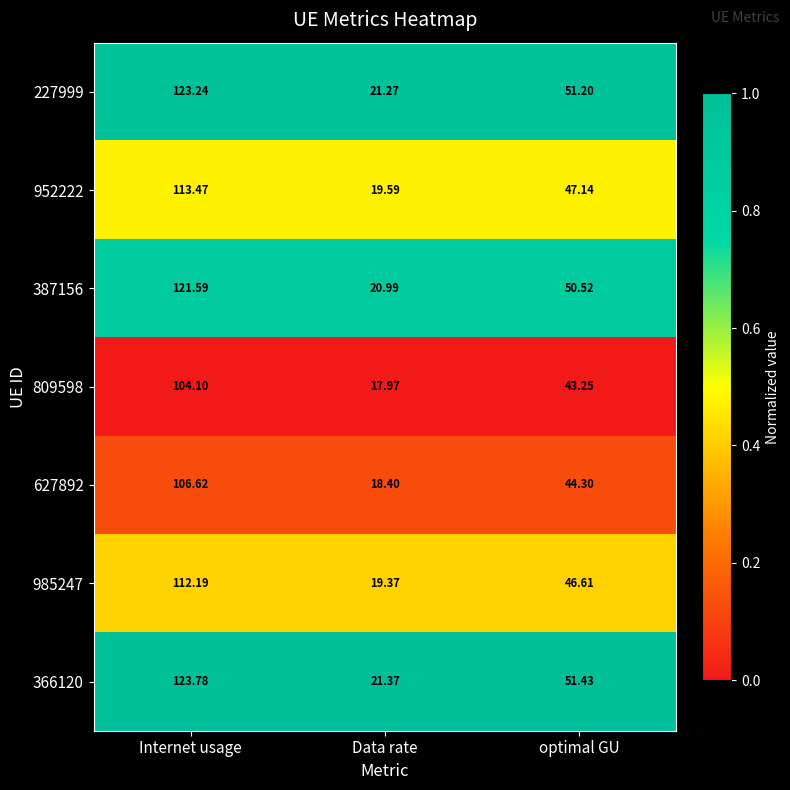

At which label does 627892 reach its peak?

Internet usage